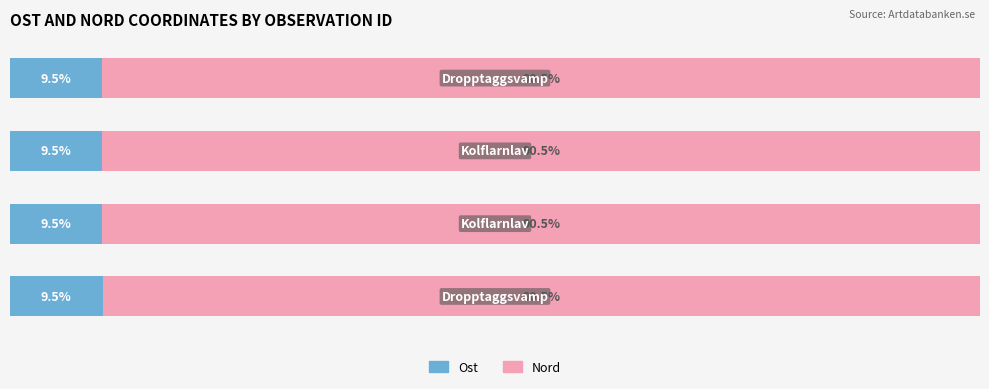

What are all the series names shown in the legend?

Ost, Nord